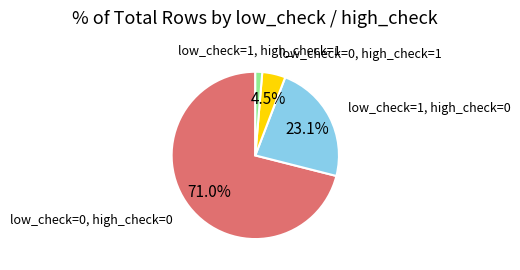

Is there a majority slice in this chart?

Yes